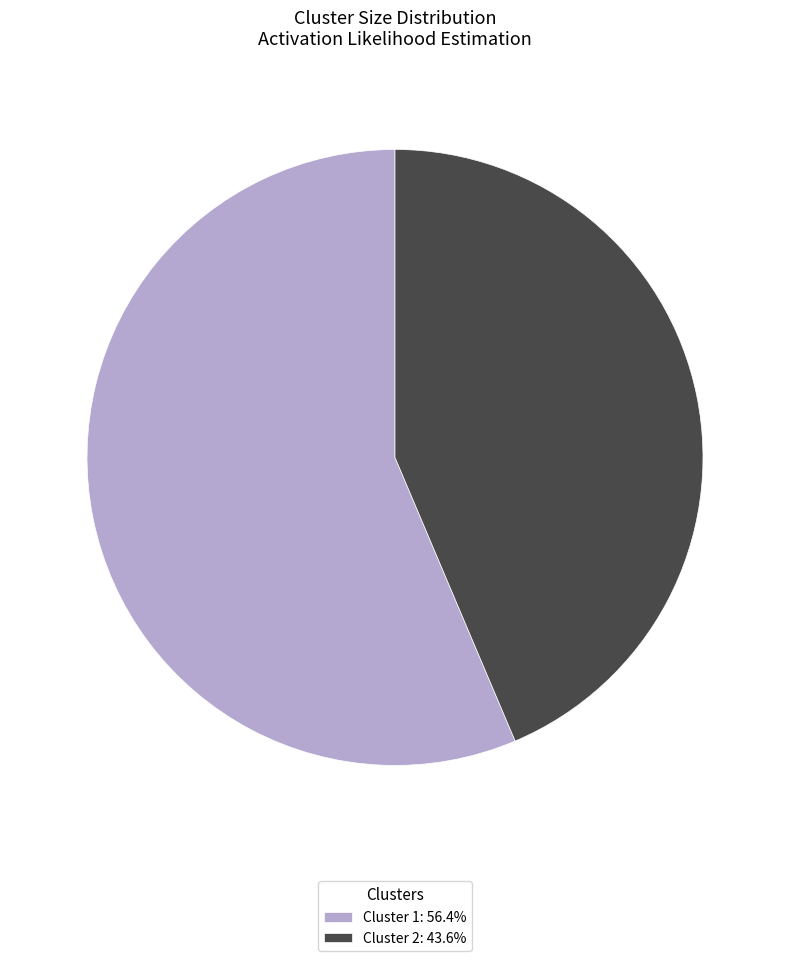

Is Cluster 1 the majority of the pie?

Yes